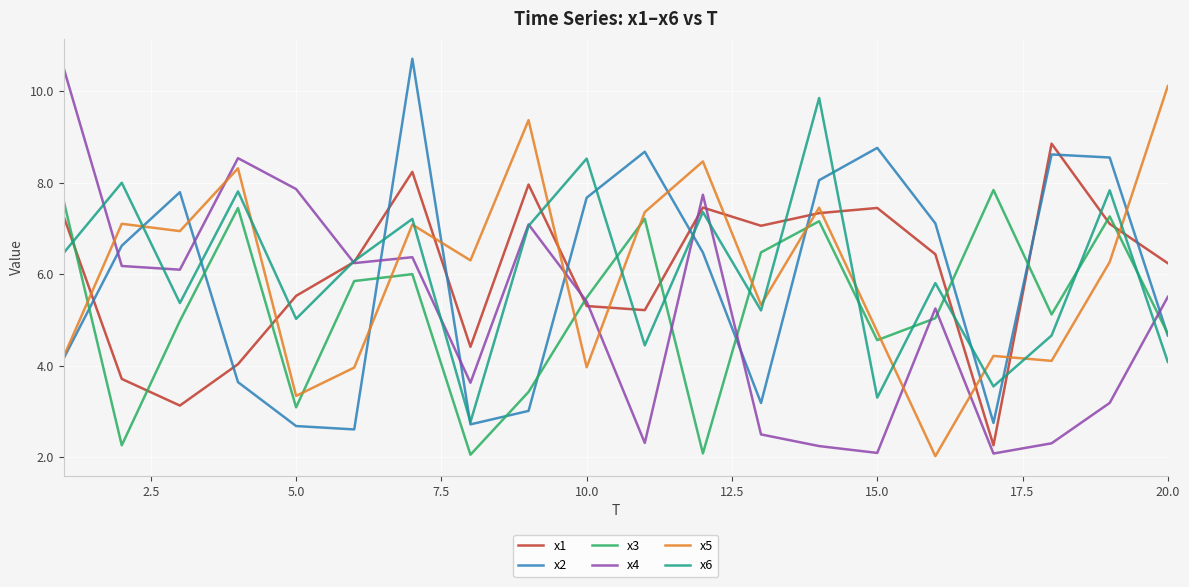

True or false: x4 and x2 intersect in this chart.

True